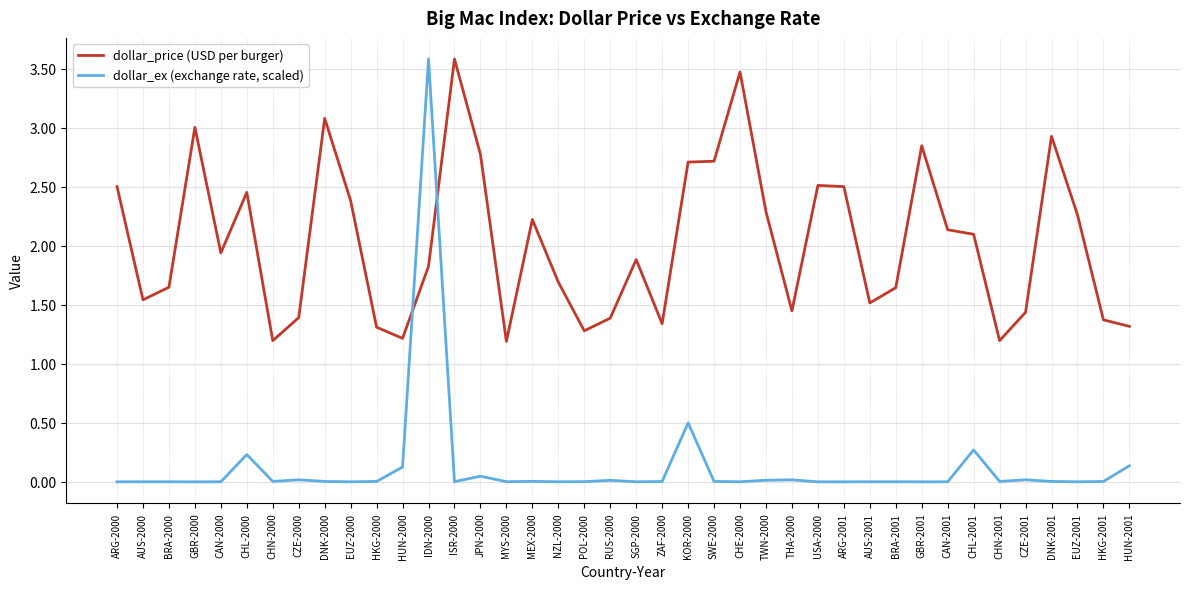

Which series changed the most between SGP-2000 and TWN-2000?

dollar_price (USD per burger)